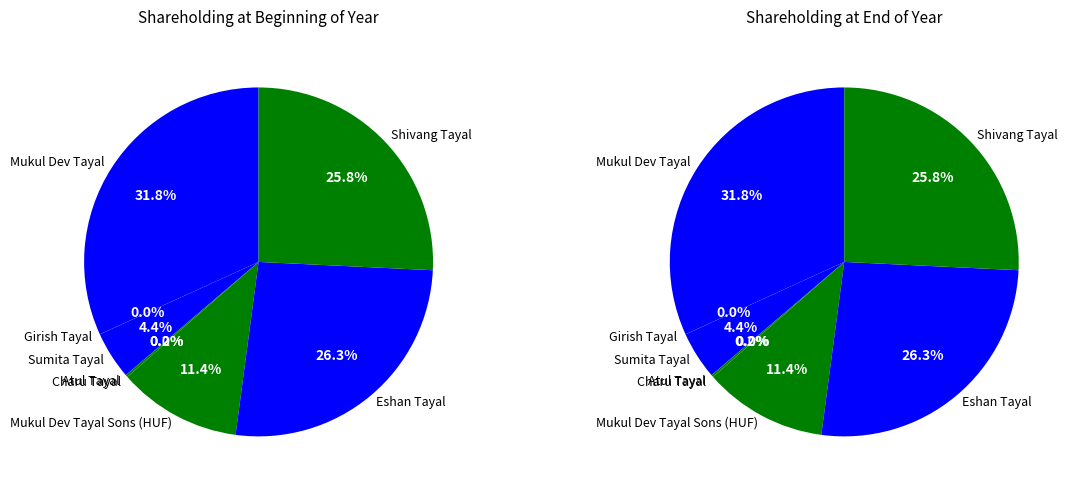

Between Girish Tayal and Sumita Tayal, which is larger?

Sumita Tayal